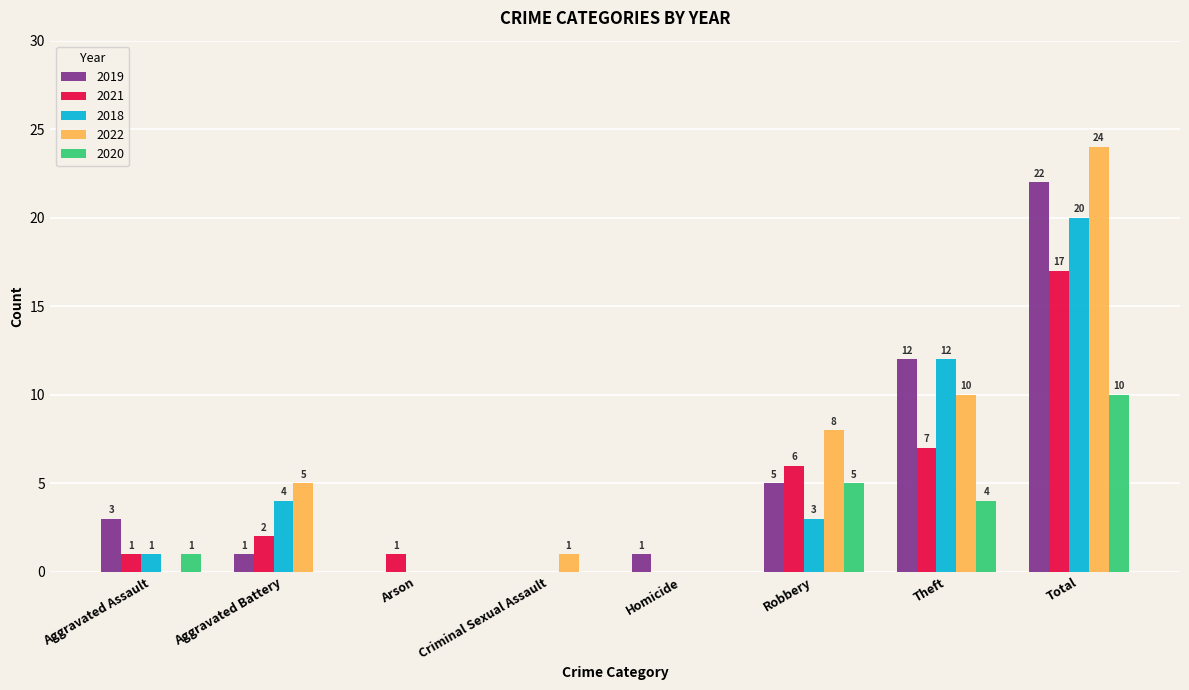

What is the approximate value of 2019 at Aggravated Assault?

3